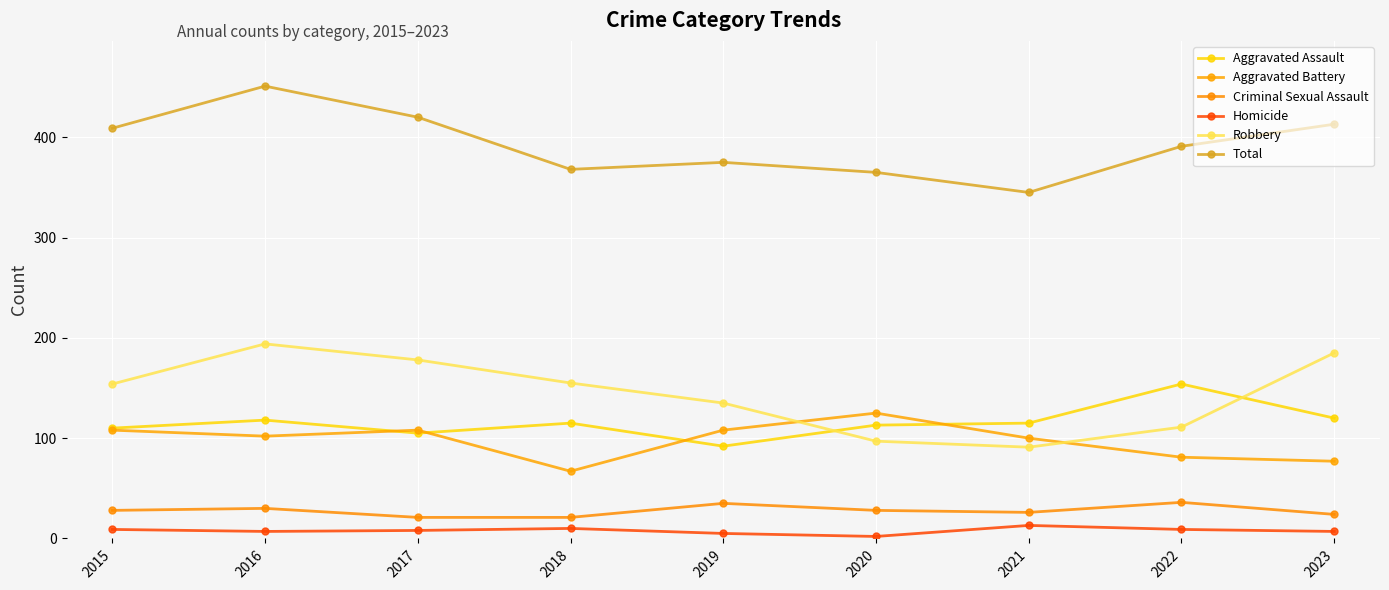

Is it true that Aggravated Assault equals 68 at 2023?

False